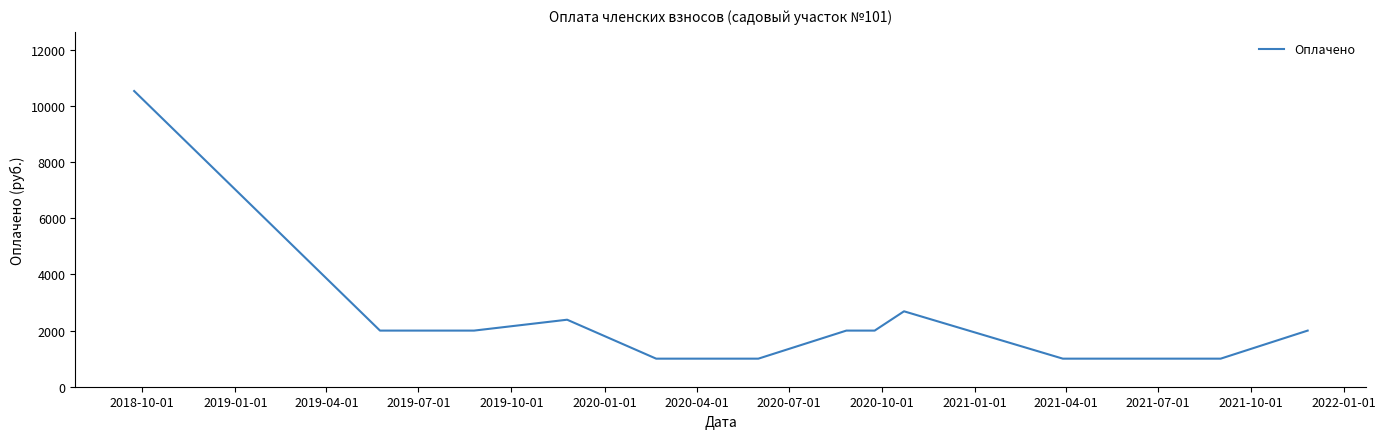

What is the minimum value shown in the chart?

1000.0